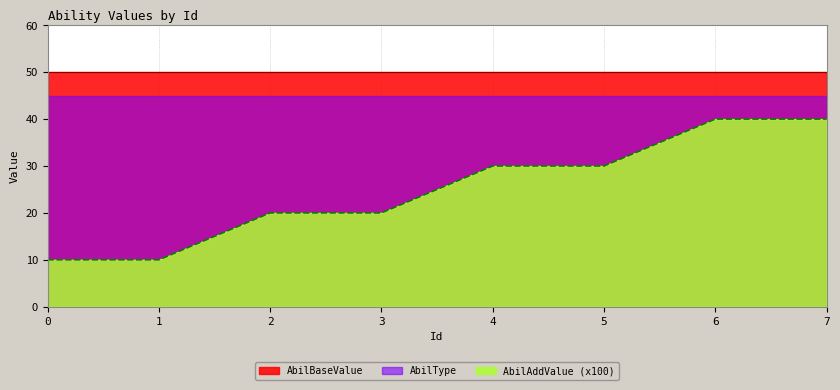

True or false: AbilBaseValue and AbilType cross at least once.

False